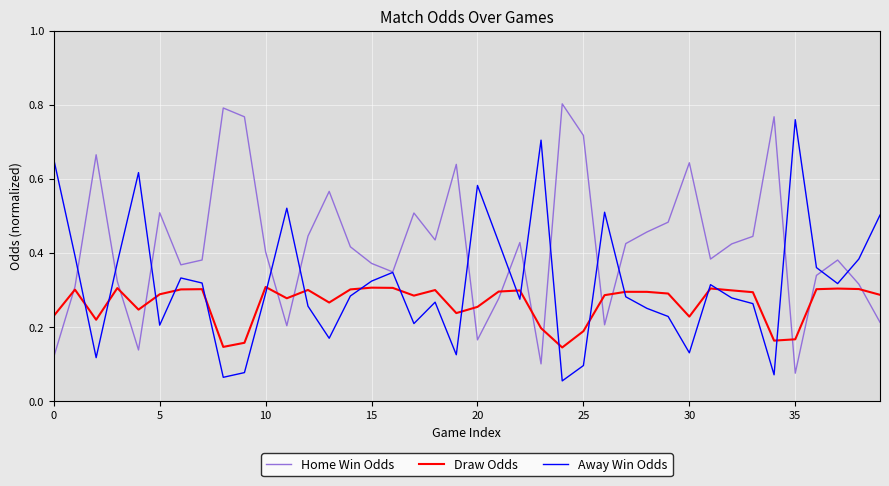

True or false: Draw Odds and Away Win Odds intersect in this chart.

True